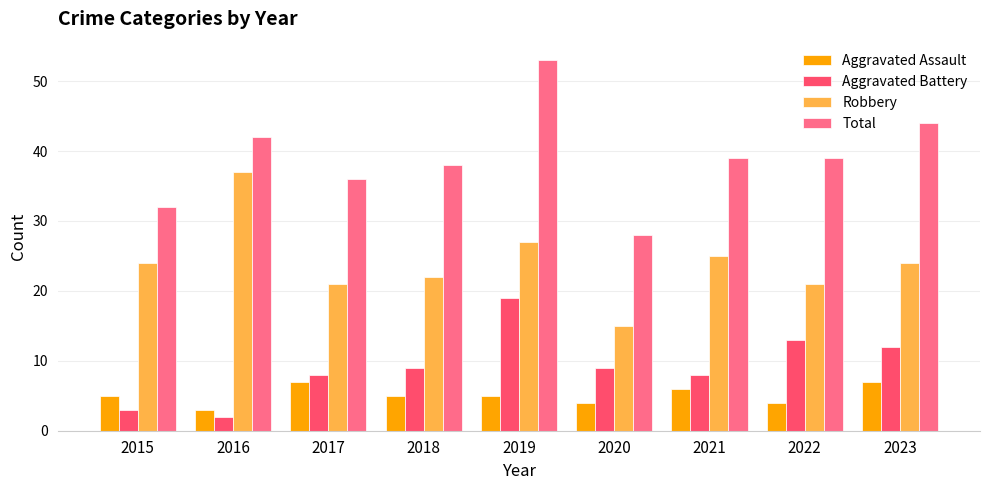

What is the sum of the Aggravated Battery values at 2023 and 2017?

20